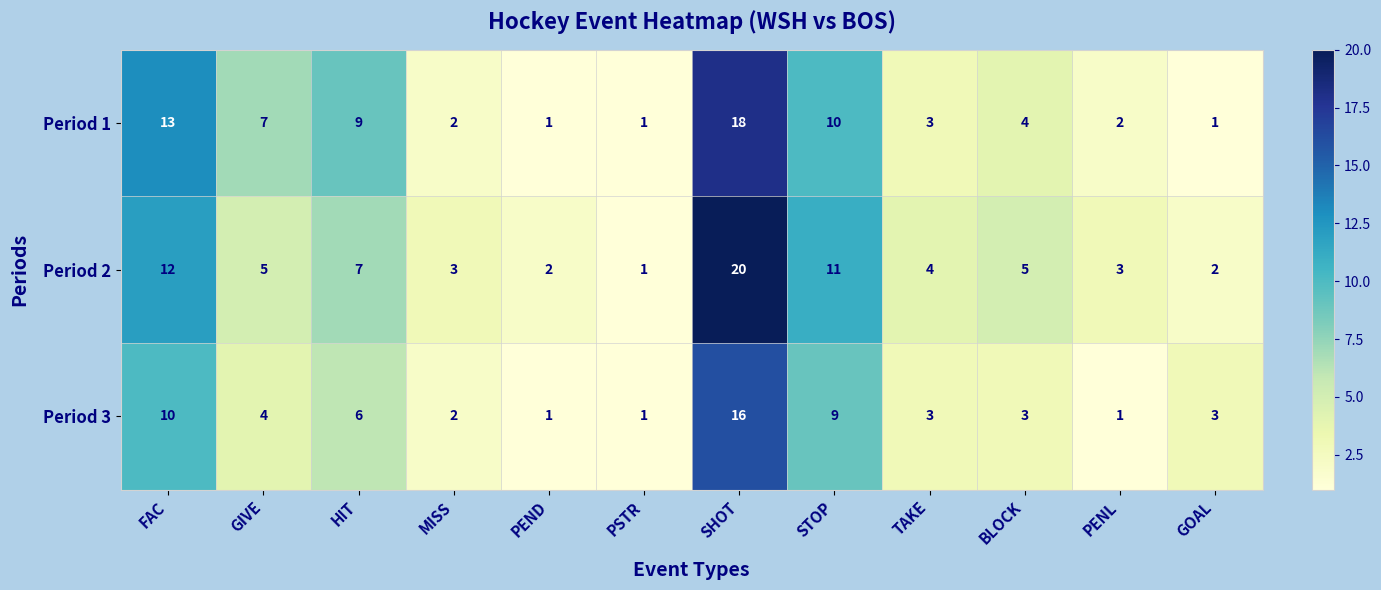

The Period 3 series shows 3 at BLOCK. True or false?

True